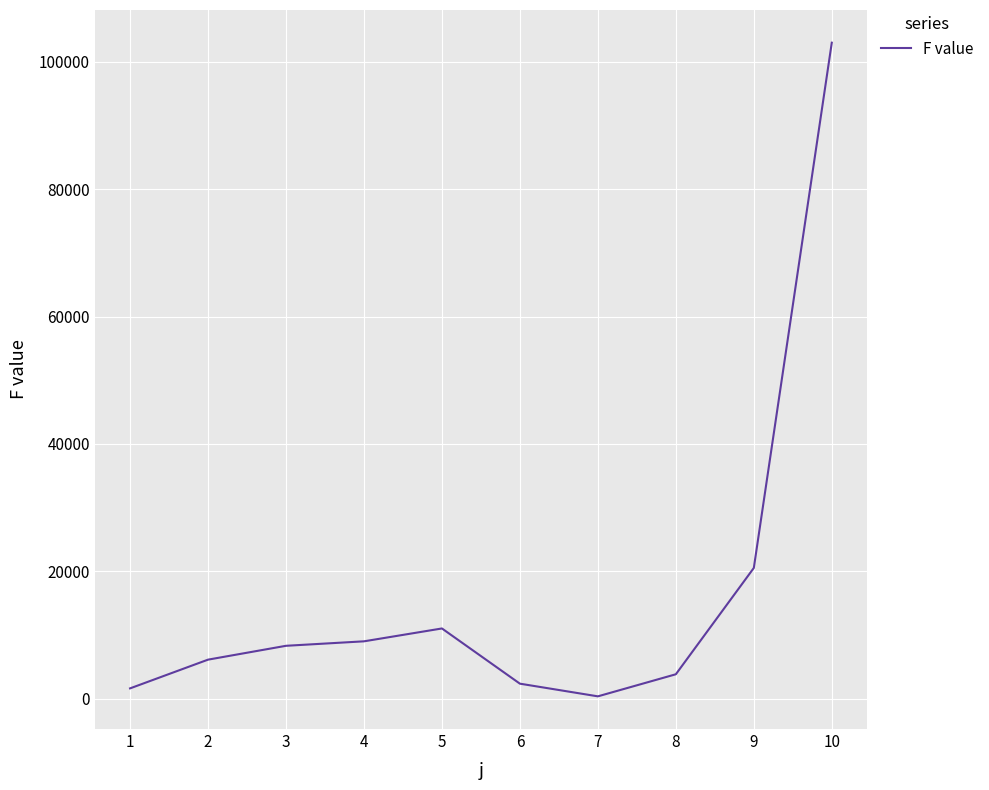

What is the maximum value shown in the chart?

103017.8